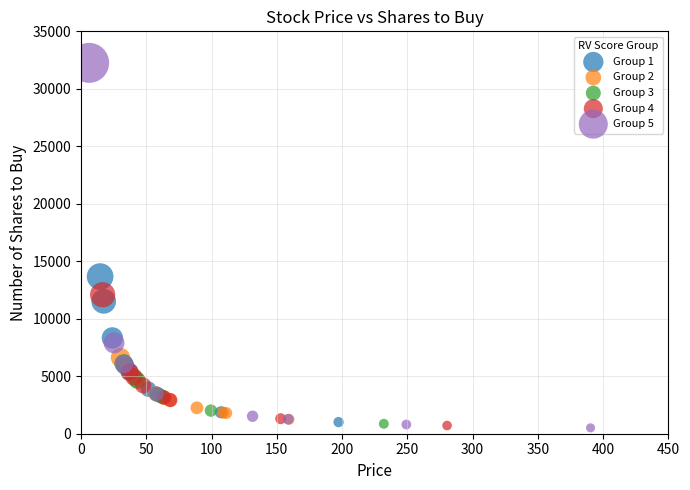

Which series has the largest Y range (max minus min)?

Group 5